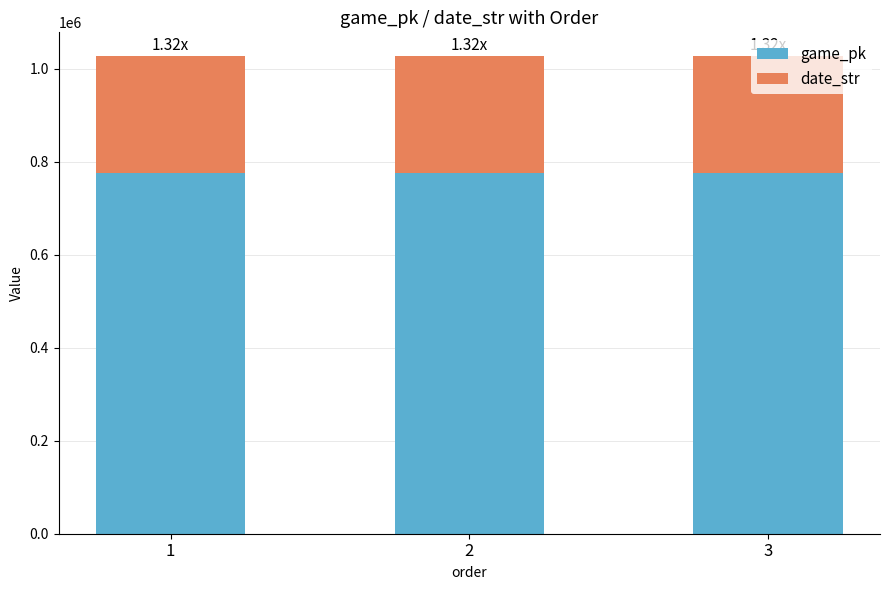

The game_pk series shows 351973 at 1. True or false?

False